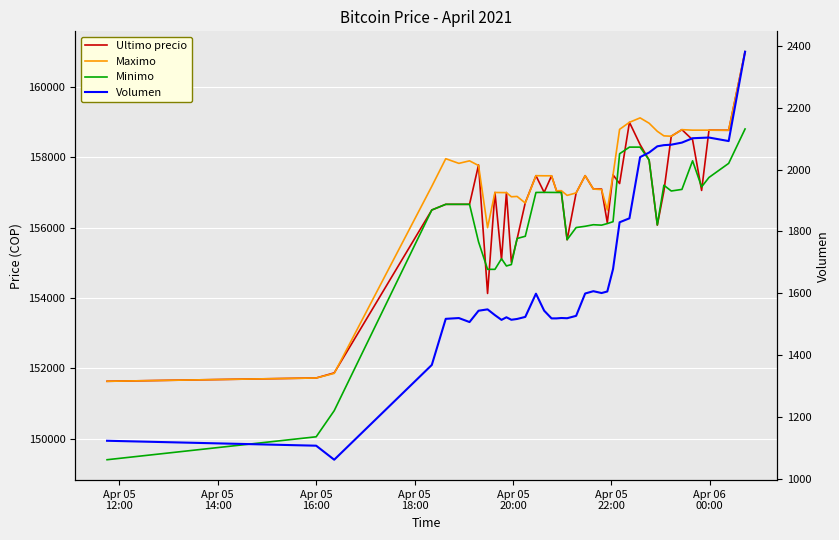

Is this an area chart (filled region under the line)?

No